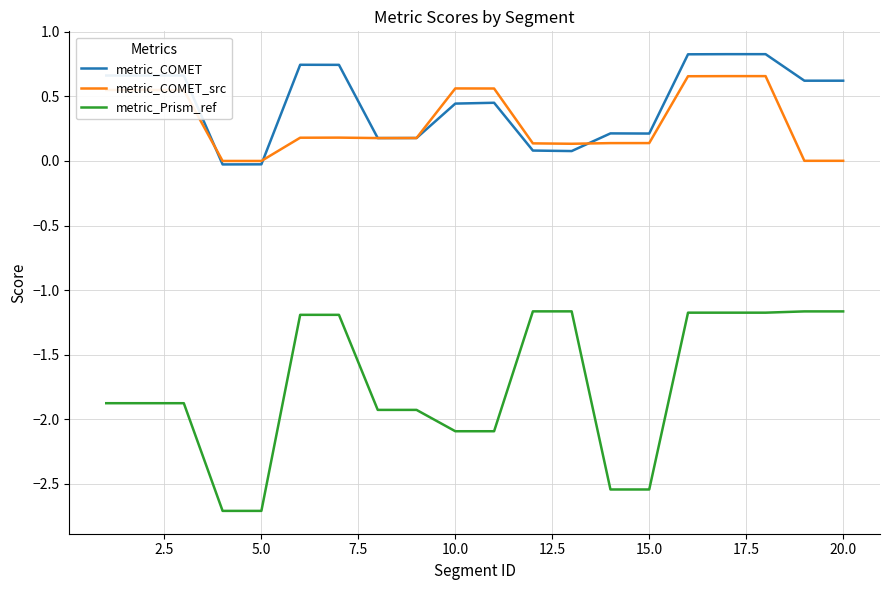

Which series has the largest total across all categories?

metric_COMET